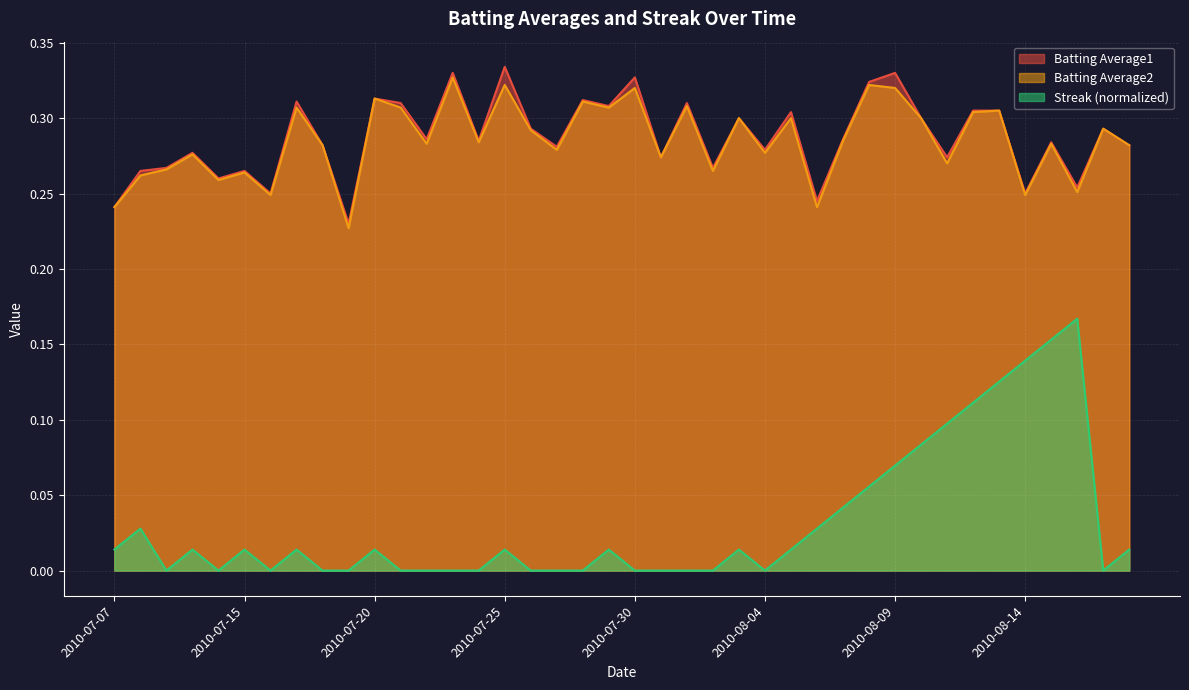

What is the sum of the Streak values at 2010-08-05 and 2010-08-14?

0.2